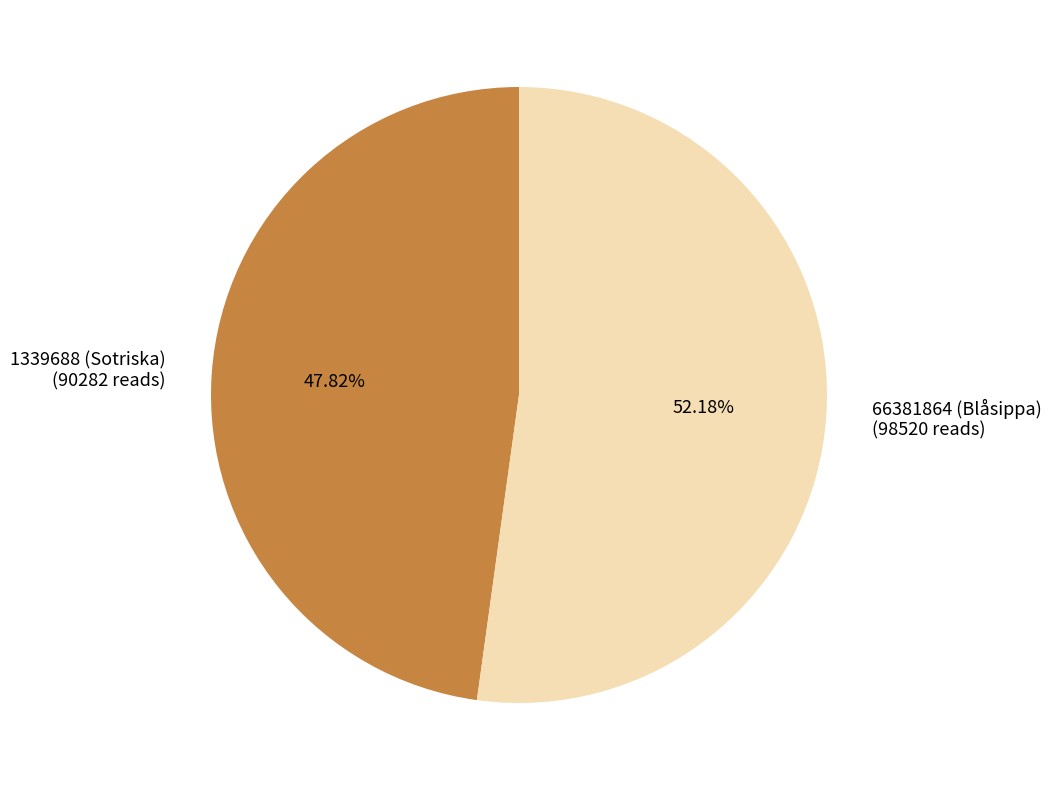

What percentage is the 1339688 (Sotriska) slice, to the nearest percent?

48%